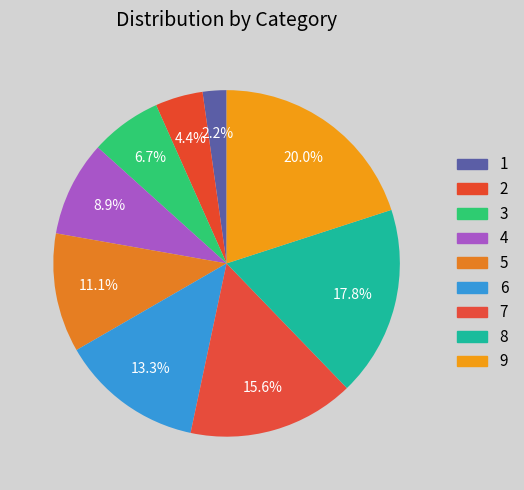

To the nearest percent, what percentage of the pie is 5?

11%